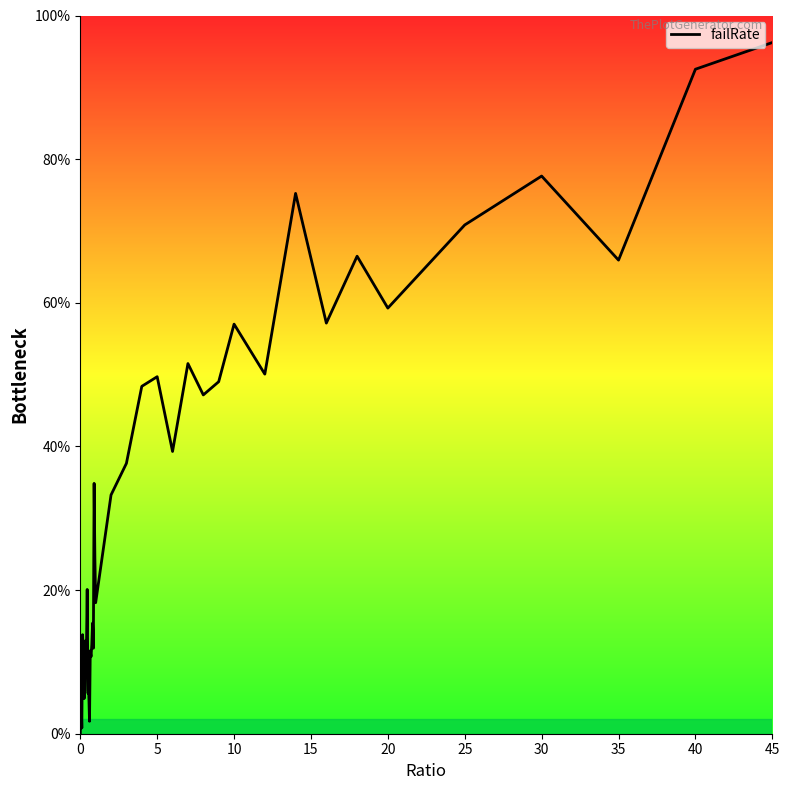

Is this an area chart (filled region under the line)?

Yes